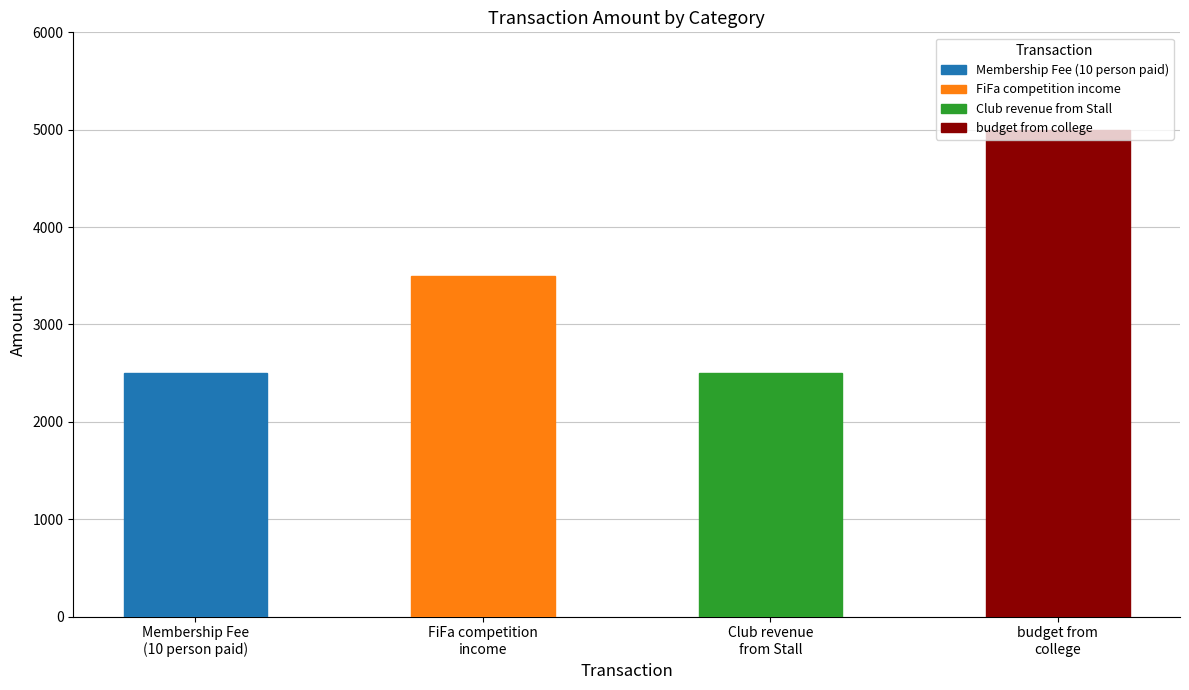

Count the values in the range 2500 to 5000.

4